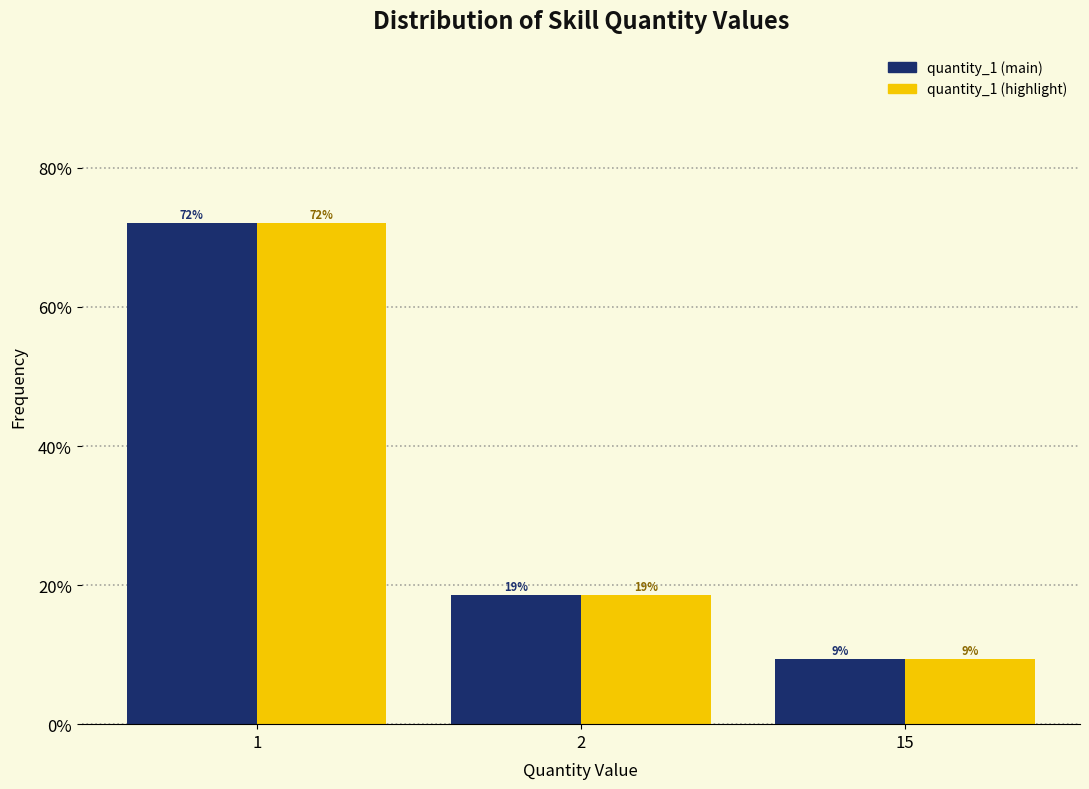

What are all the series names shown in the legend?

quantity_1 (main), quantity_1 (highlight)